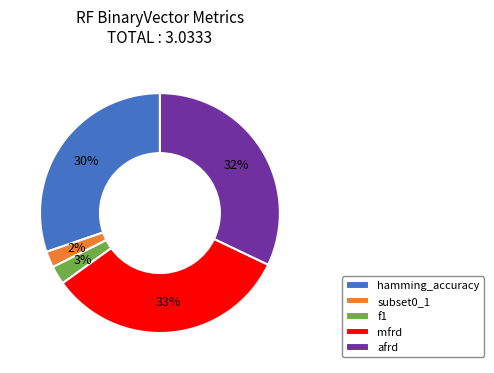

What is the ratio of the value at subset0_1 to the value at mfrd?

0.1